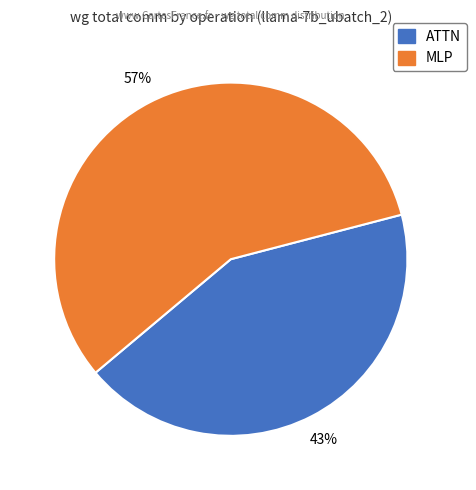

To the nearest percent, what is the average slice percentage?

50%